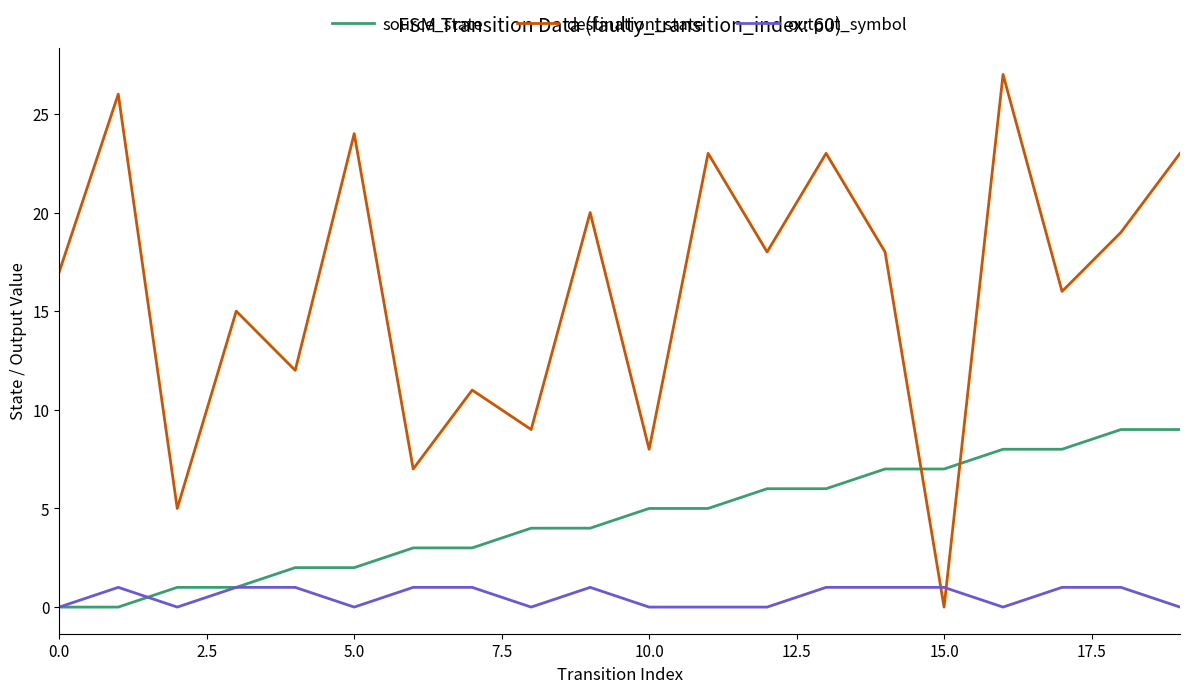

Which series has the largest range (max minus min)?

destination_state